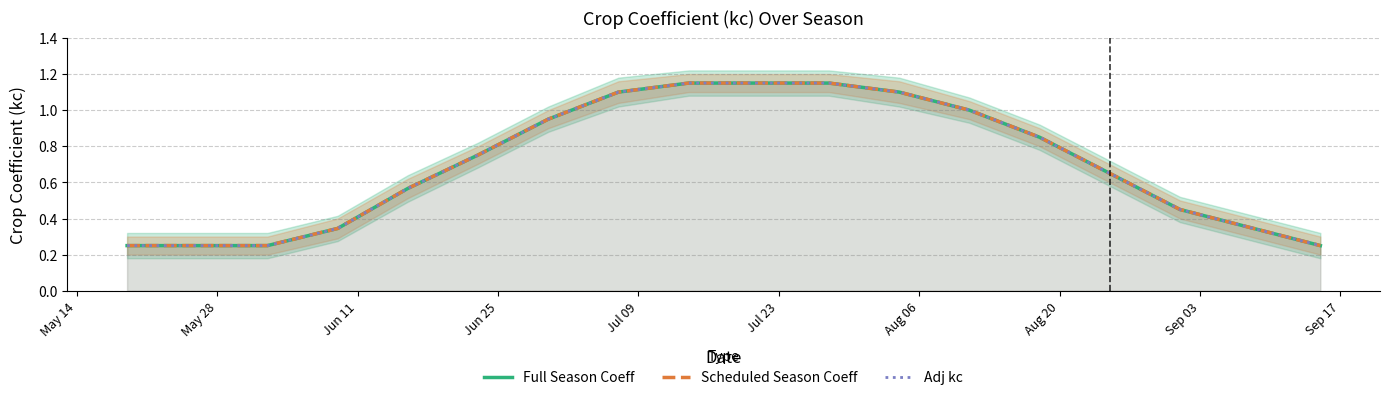

True or false: Adj kc has more than 2 interior local peaks.

False